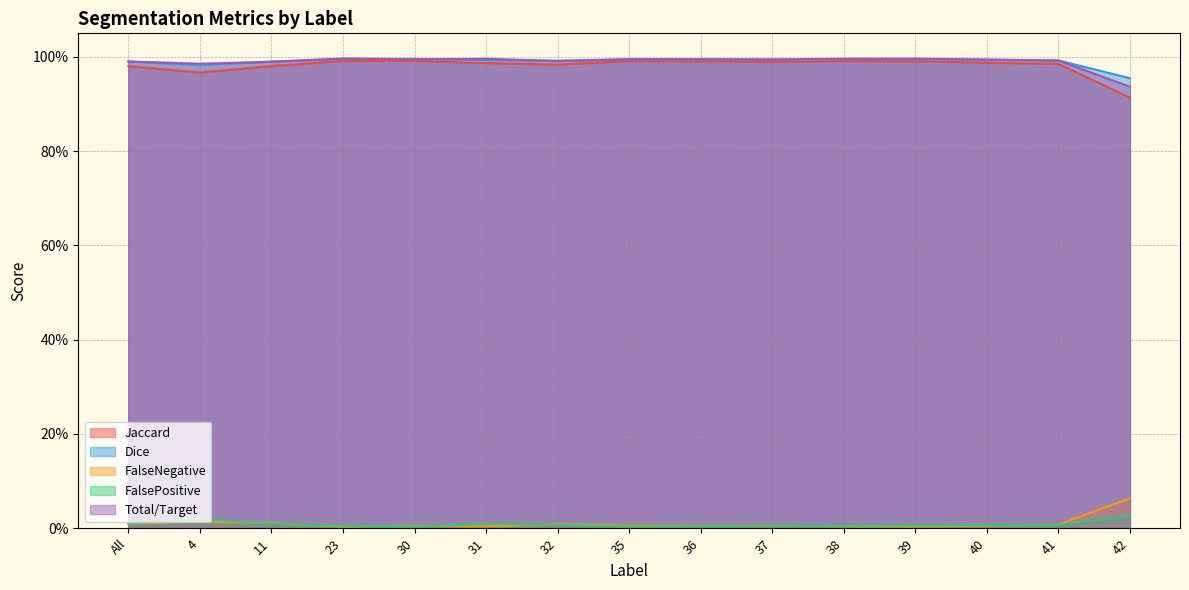

What is the sum of all Jaccard values?

14.7